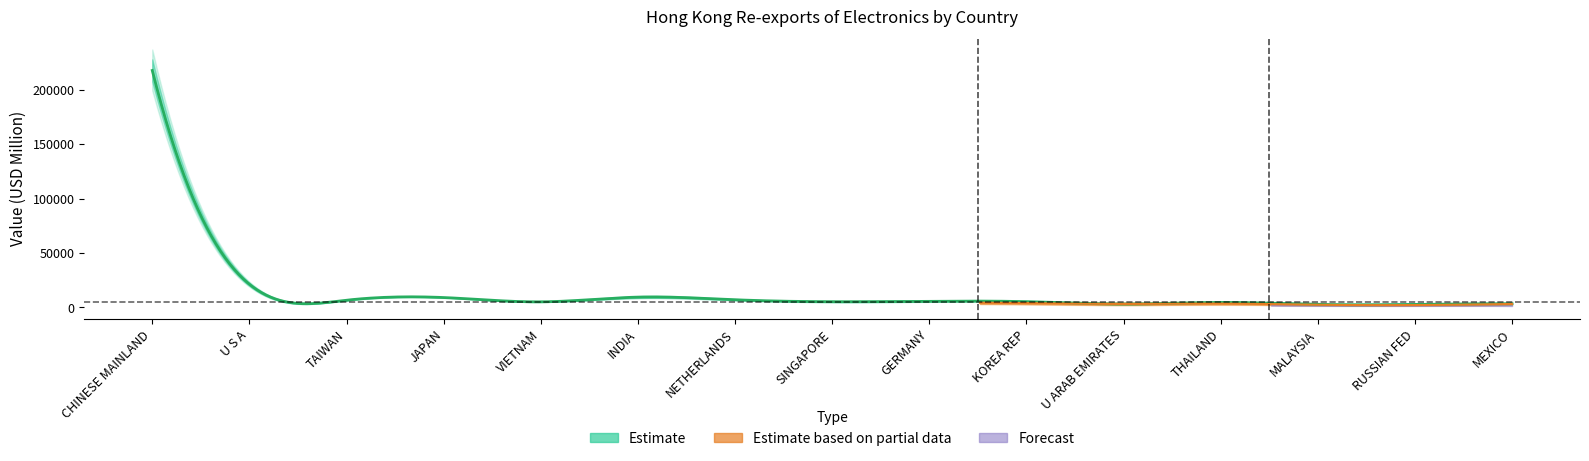

What is the sum of all 202007 values?

170935.7